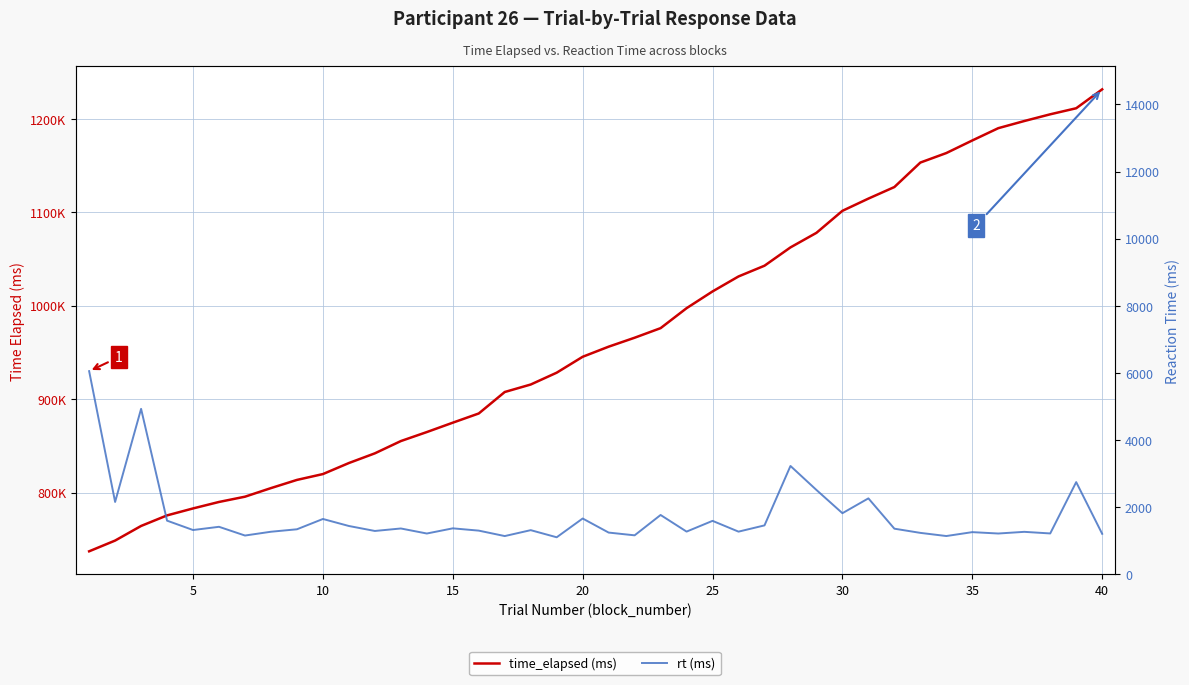

The value of time_elapsed (ms) at 30 is 1390302. True or false?

False